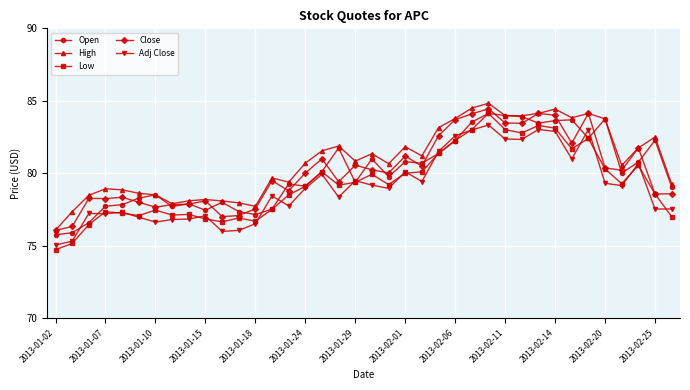

Which series has the largest range (max minus min)?

Low